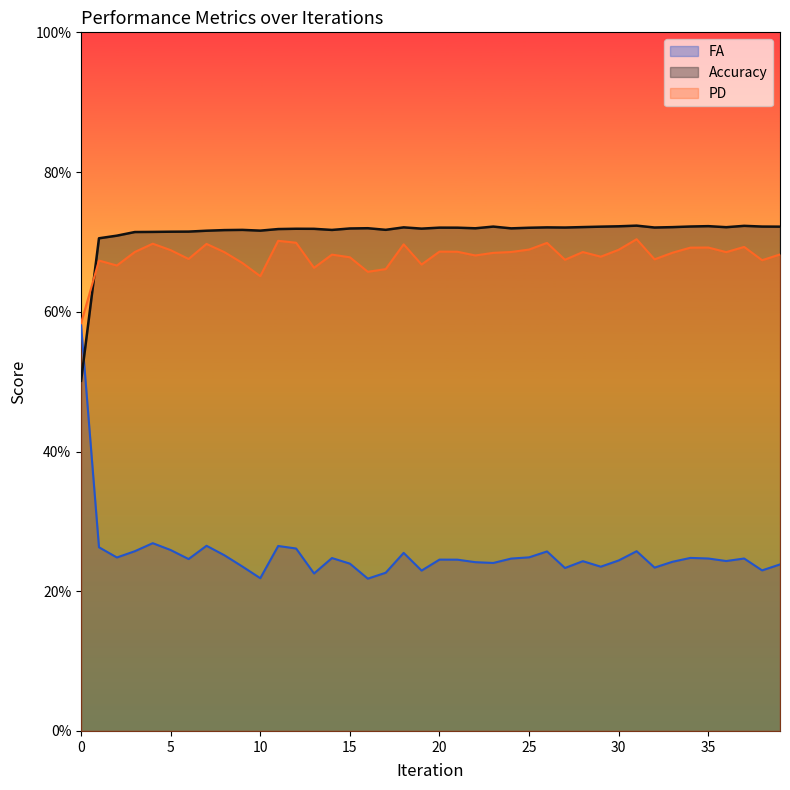

Reading left to right, what are all the values shown in this chart?

PD: 0=0.6	1=0.7	2=0.7	3=0.7	4=0.7	5=0.7	6=0.7	7=0.7	8=0.7	9=0.7	10=0.7	11=0.7	12=0.7	13=0.7	14=0.7	15=0.7	16=0.7	17=0.7	18=0.7	19=0.7	20=0.7	21=0.7	22=0.7	23=0.7	24=0.7	25=0.7	26=0.7	27=0.7	28=0.7	29=0.7	30=0.7	31=0.7	32=0.7	33=0.7	34=0.7	35=0.7	36=0.7	37=0.7	38=0.7	39=0.7
Accuracy: 0=0.5	1=0.7	2=0.7	3=0.7	4=0.7	5=0.7	6=0.7	7=0.7	8=0.7	9=0.7	10=0.7	11=0.7	12=0.7	13=0.7	14=0.7	15=0.7	16=0.7	17=0.7	18=0.7	19=0.7	20=0.7	21=0.7	22=0.7	23=0.7	24=0.7	25=0.7	26=0.7	27=0.7	28=0.7	29=0.7	30=0.7	31=0.7	32=0.7	33=0.7	34=0.7	35=0.7	36=0.7	37=0.7	38=0.7	39=0.7
FA: 0=0.6	1=0.3	2=0.2	3=0.3	4=0.3	5=0.3	6=0.2	7=0.3	8=0.3	9=0.2	10=0.2	11=0.3	12=0.3	13=0.2	14=0.2	15=0.2	16=0.2	17=0.2	18=0.3	19=0.2	20=0.2	21=0.2	22=0.2	23=0.2	24=0.2	25=0.2	26=0.3	27=0.2	28=0.2	29=0.2	30=0.2	31=0.3	32=0.2	33=0.2	34=0.2	35=0.2	36=0.2	37=0.2	38=0.2	39=0.2